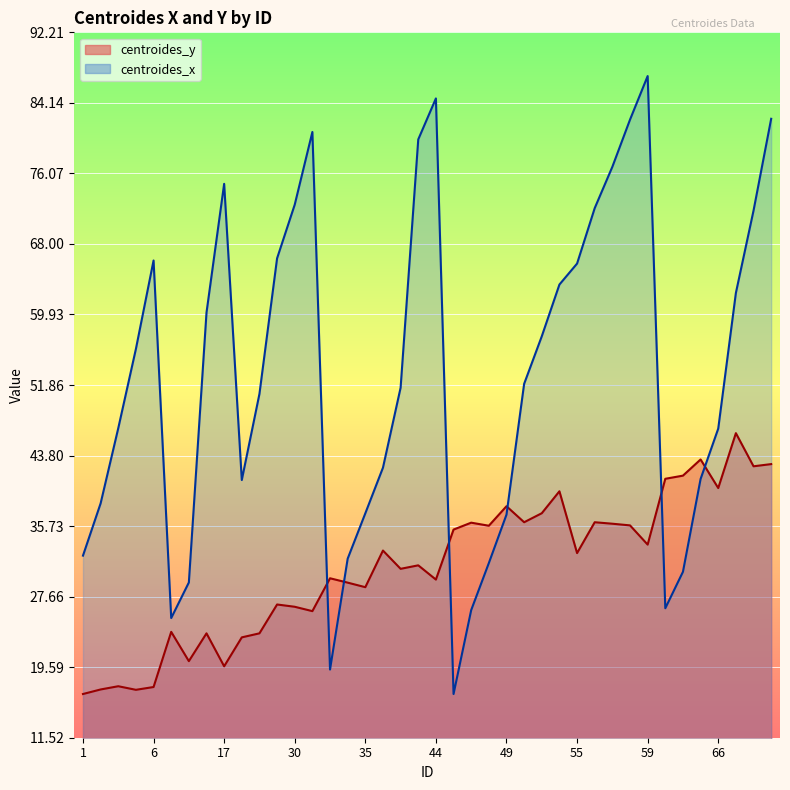

At which label does centroides_y reach its peak?

69